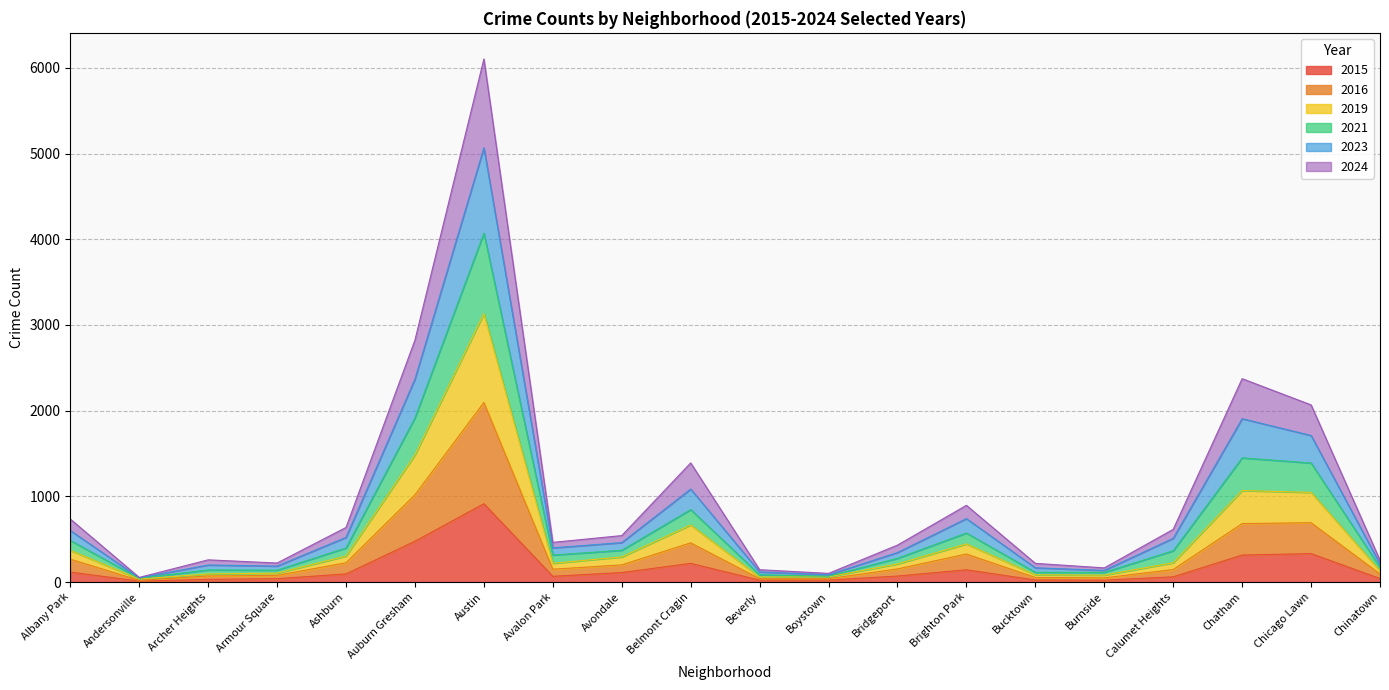

What is the maximum value for 2015?

914